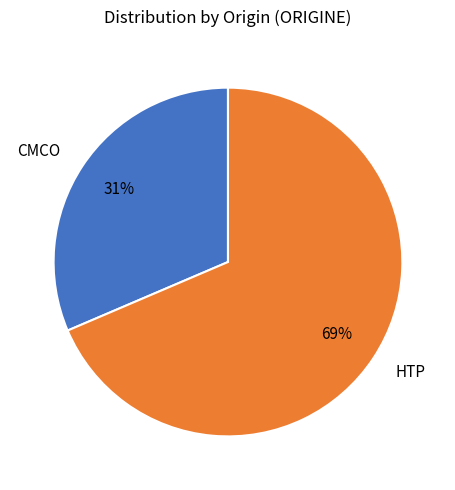

Between HTP and CMCO, which is larger?

HTP